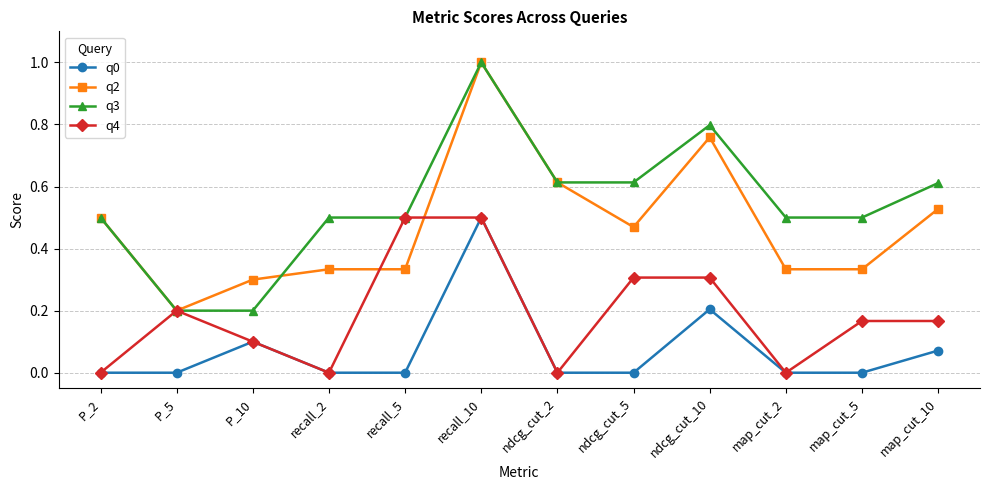

True or false: q0 and q3 cross at least once.

False